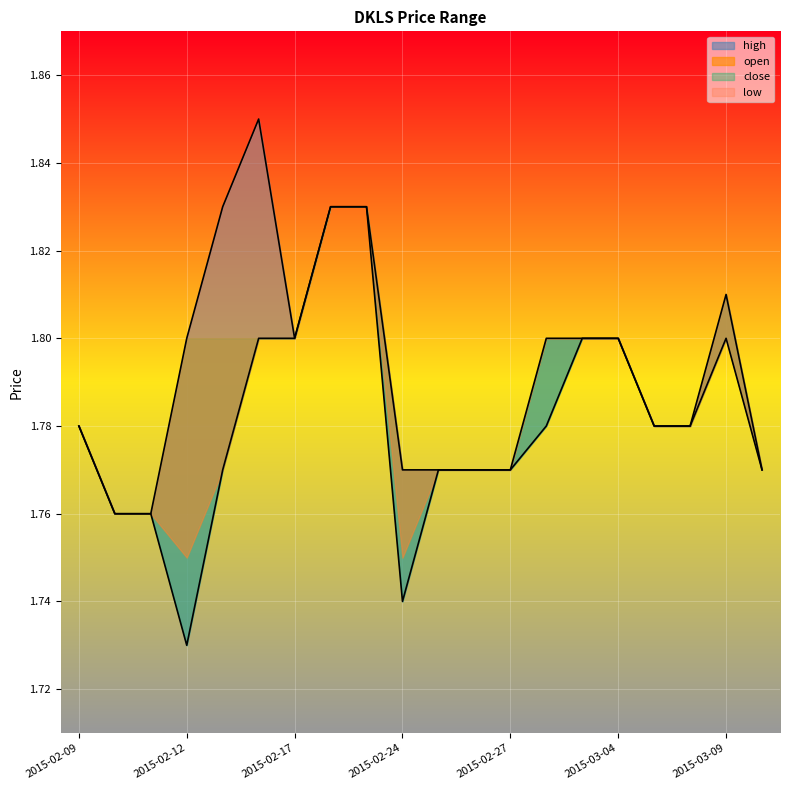

True or false: low has more than 2 interior local peaks.

False